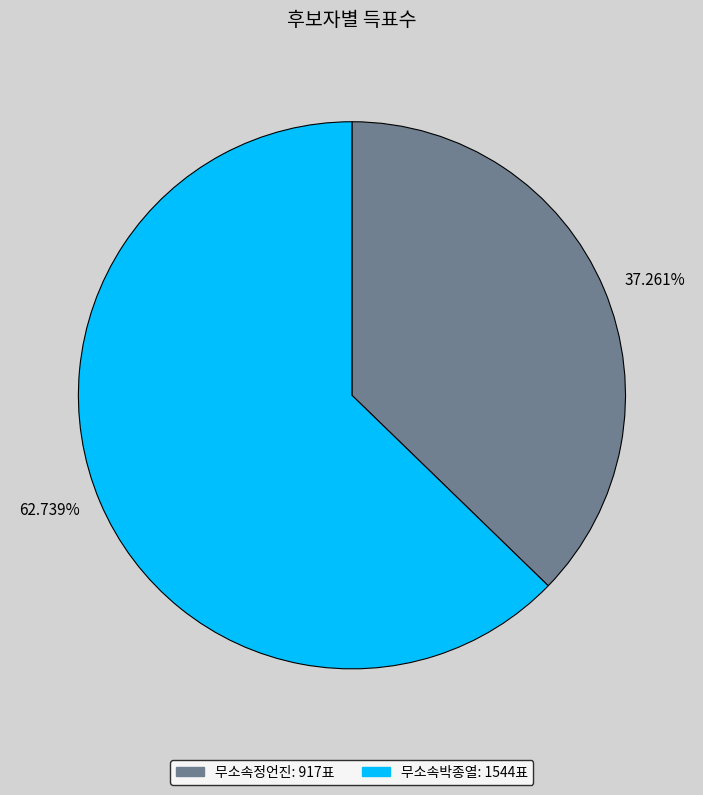

Which category accounts for the majority?

62.739%